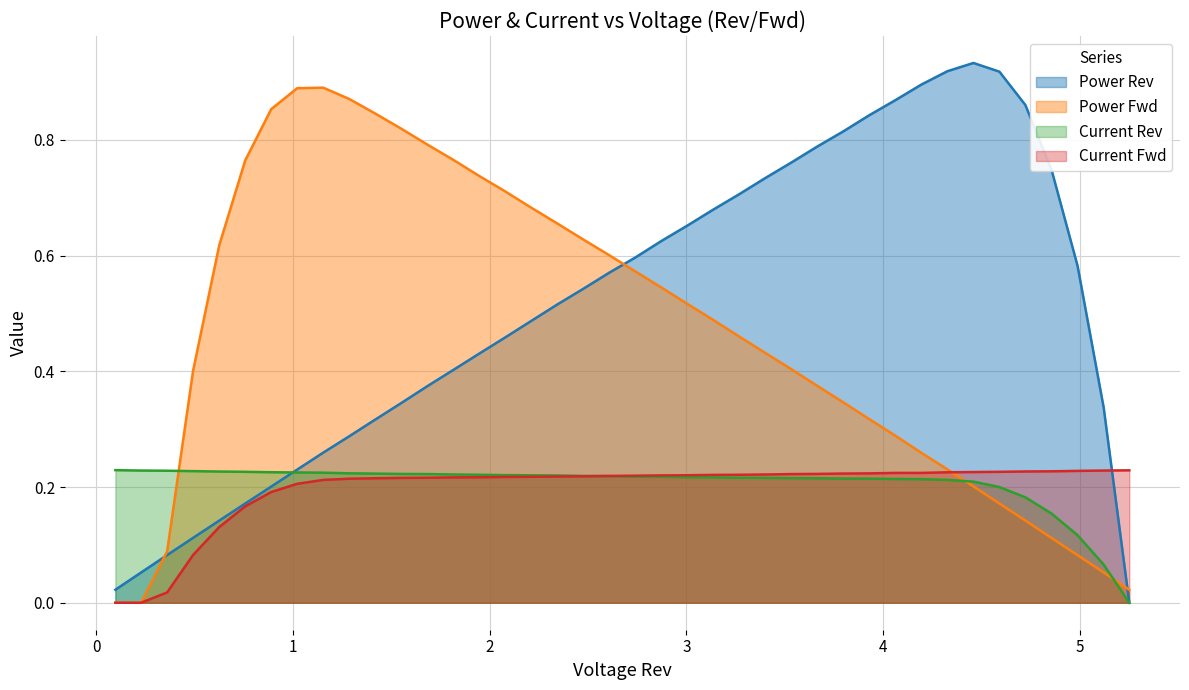

True or false: Power Fwd has a value of 0.3 at 22.

False